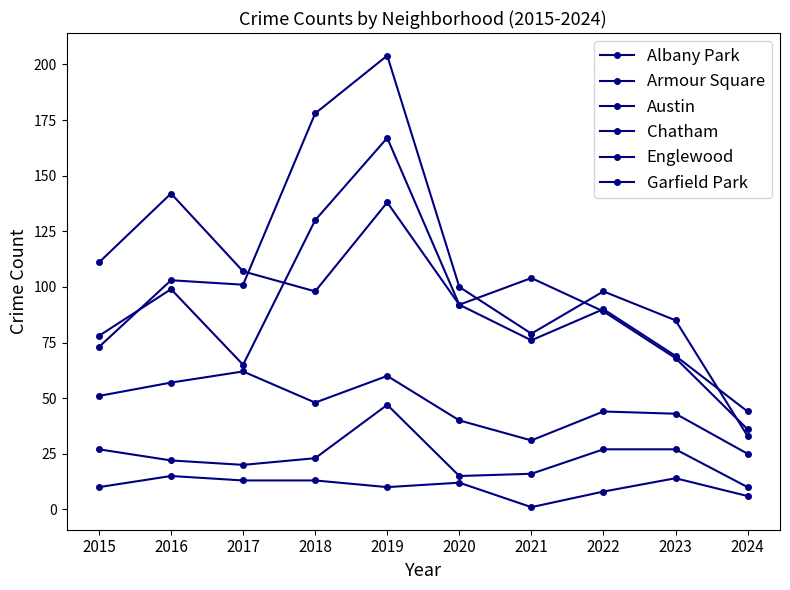

How many series are shown in this chart?

6